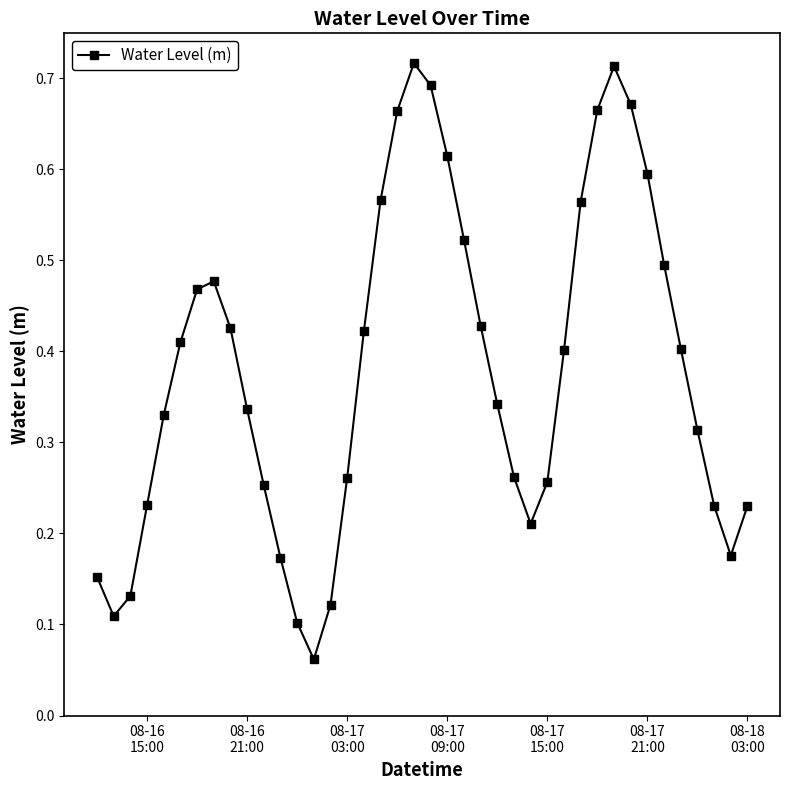

How many distinct data groups are displayed?

1